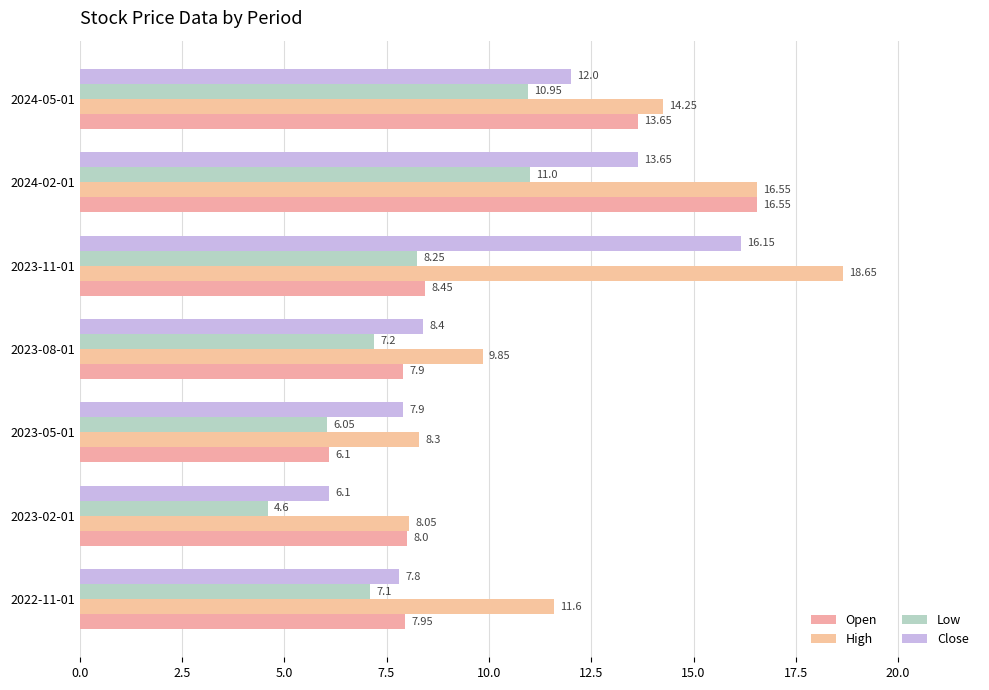

Which label corresponds to the largest value in the chart?

2023-11-01